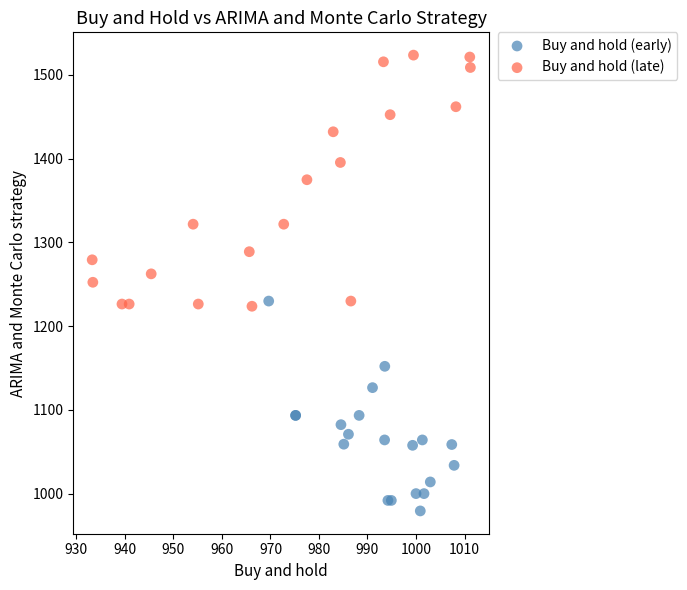

What are all the series names shown in the legend?

Buy and hold (early), Buy and hold (late)